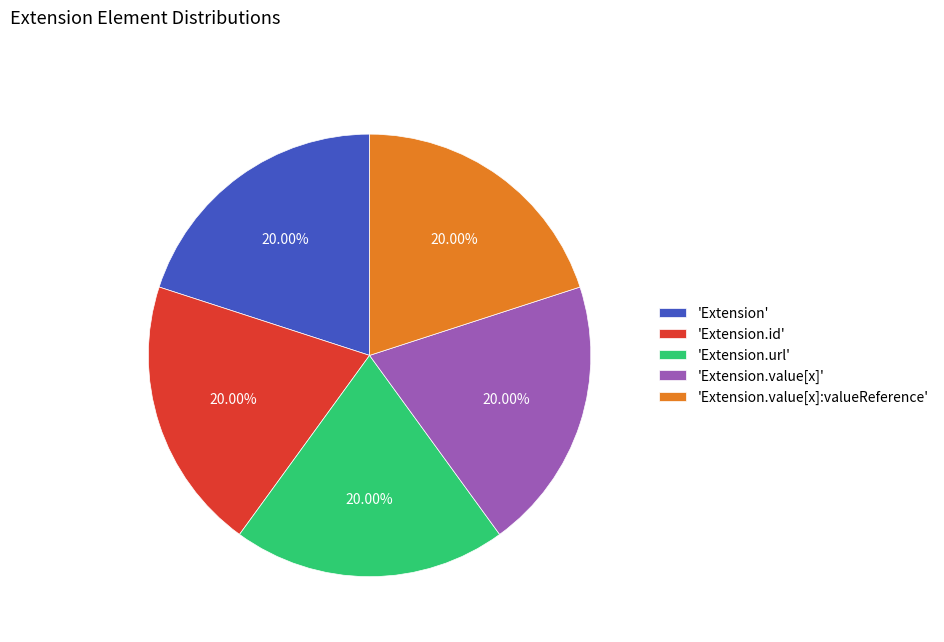

Does any single category account for the majority?

No